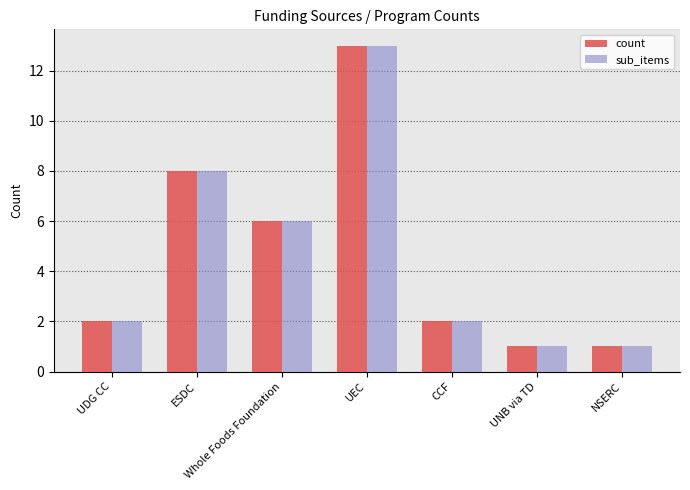

What is the smallest value displayed?

1